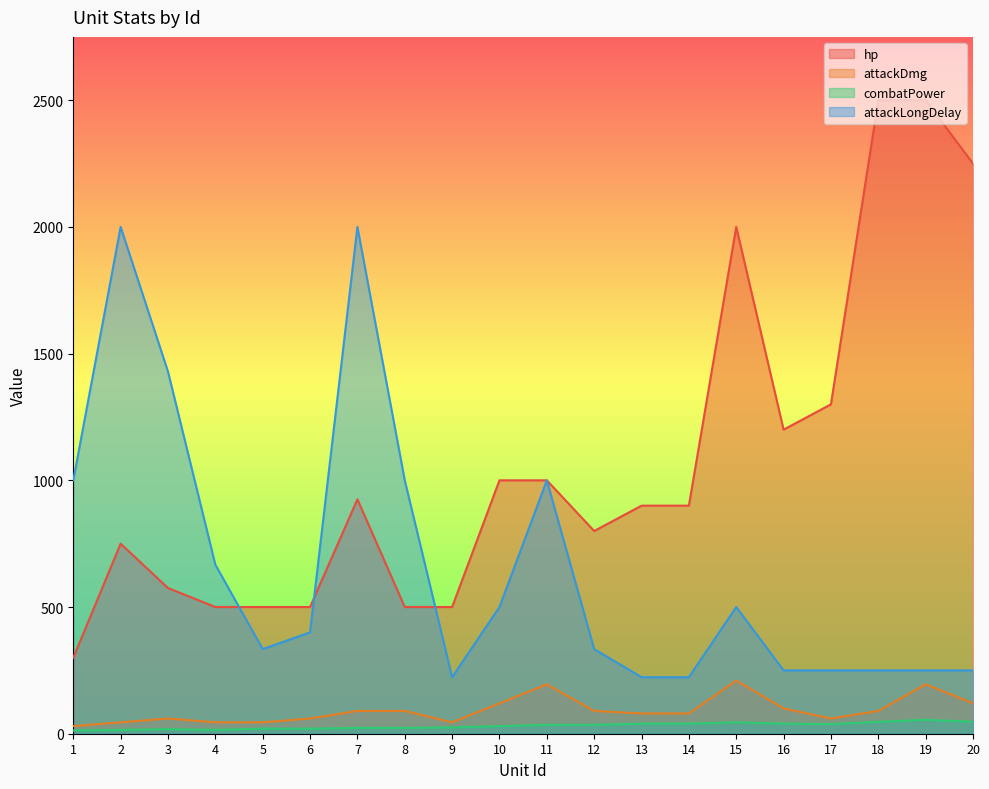

How many values in the hp series are below 900?

9